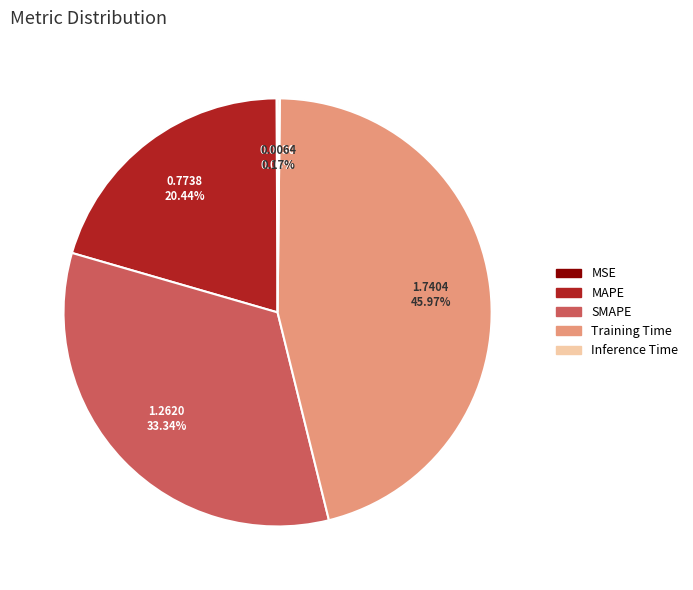

Which category has the biggest portion of the pie?

Training Time